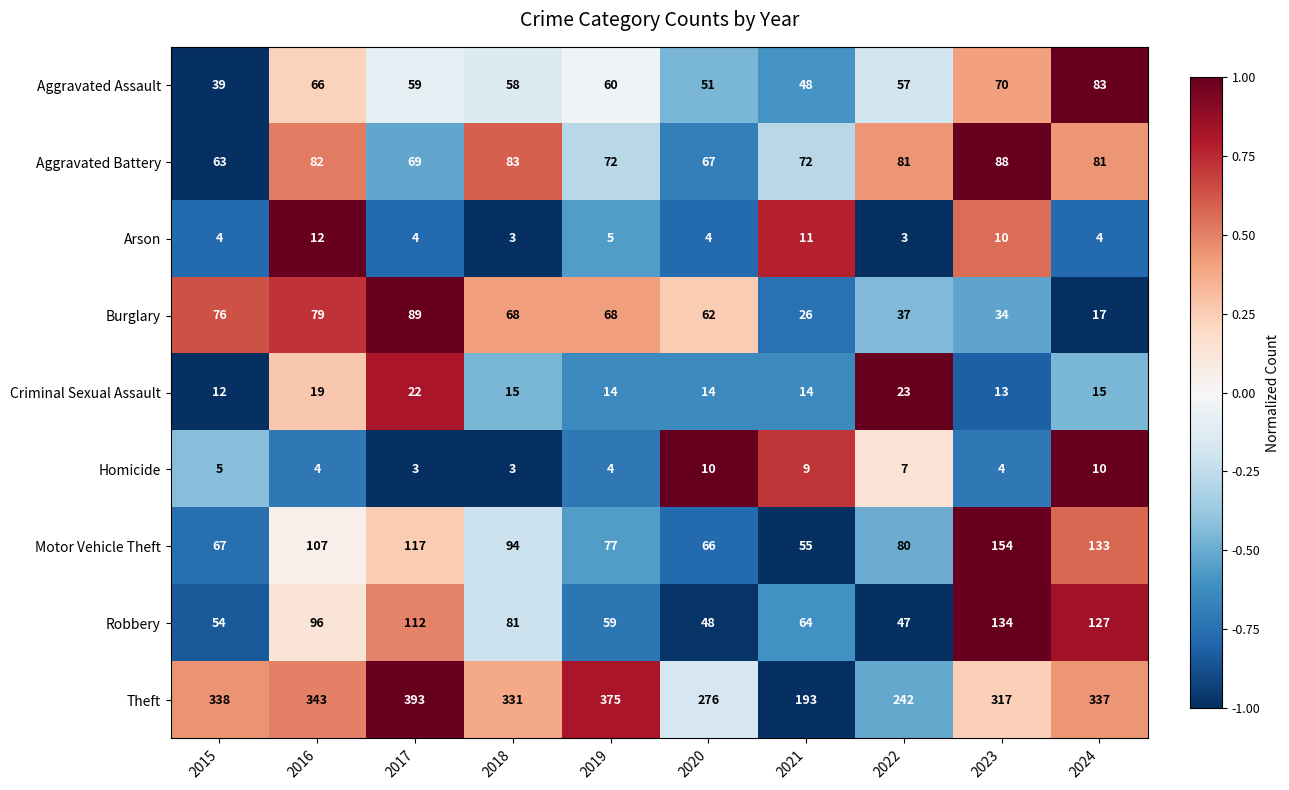

Which series has the widest spread of values?

Theft